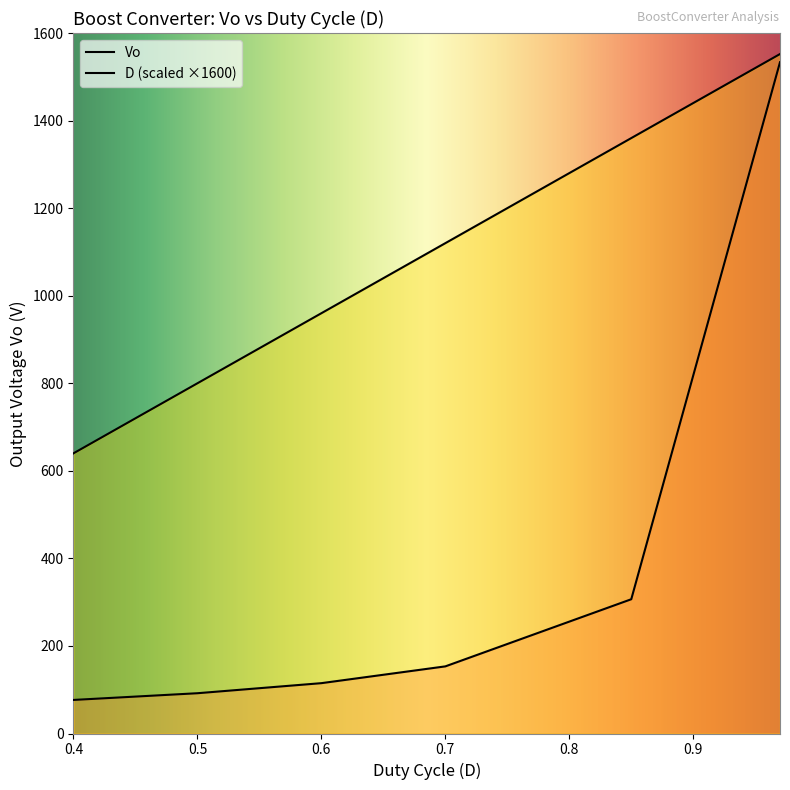

What is the greatest value displayed?

1552.0